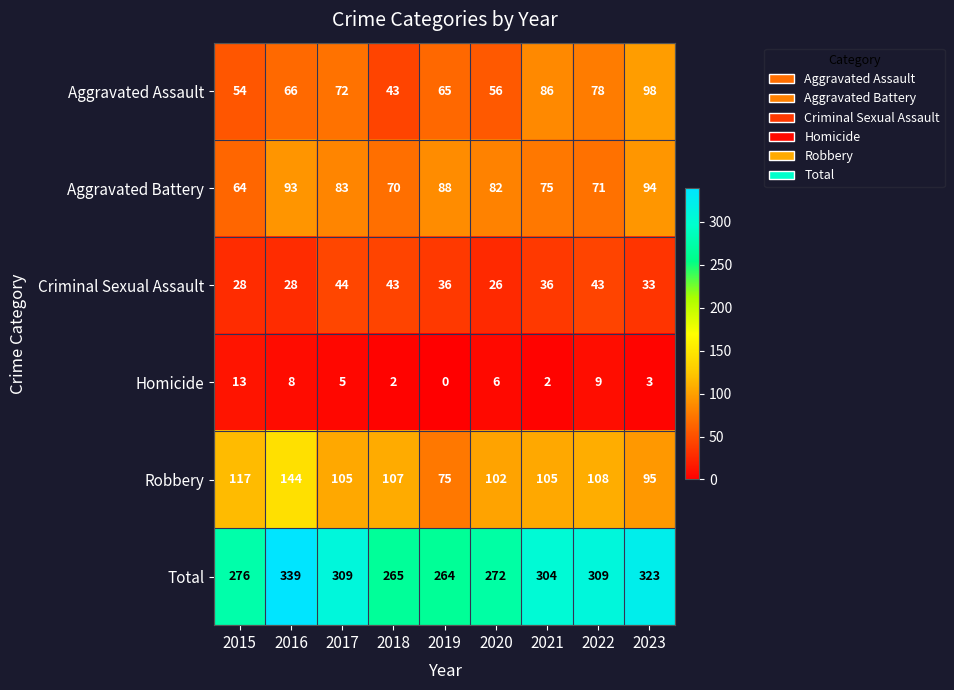

Count the number of data series in this chart.

6